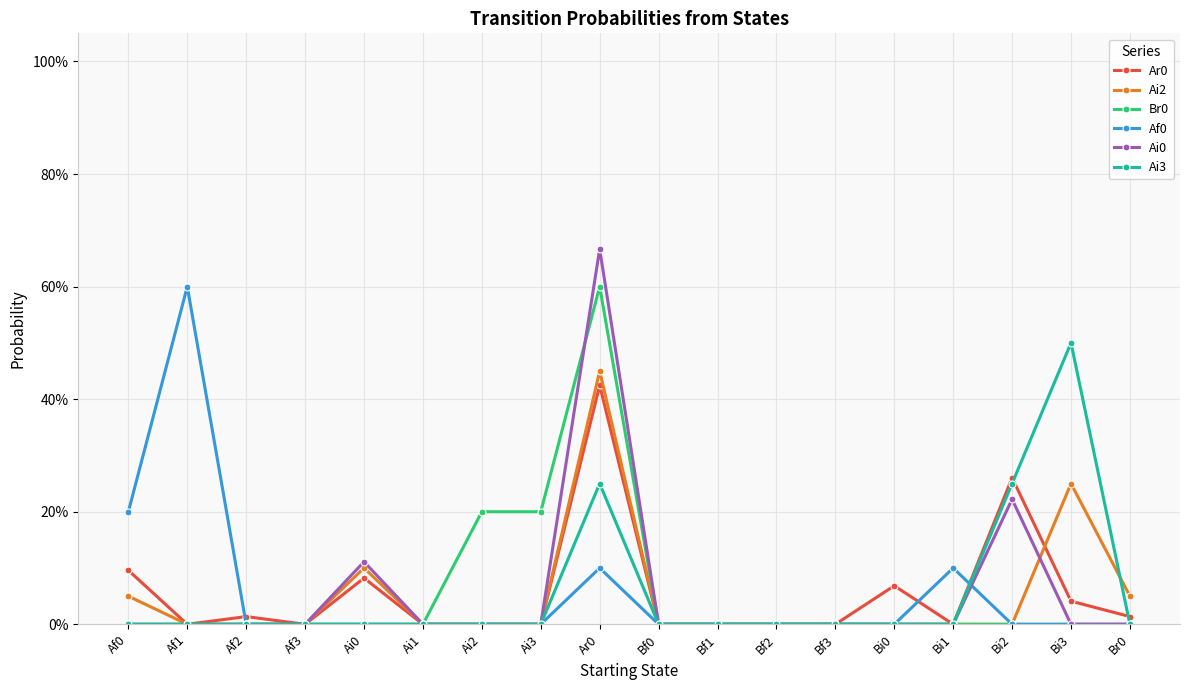

After their last crossing, which series has the higher values: Af0 or Ar0?

Ar0